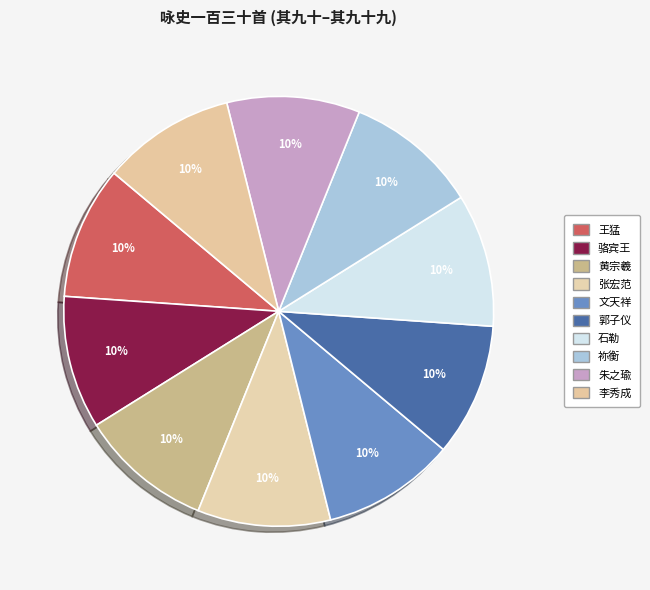

How many slices are in this pie chart?

10